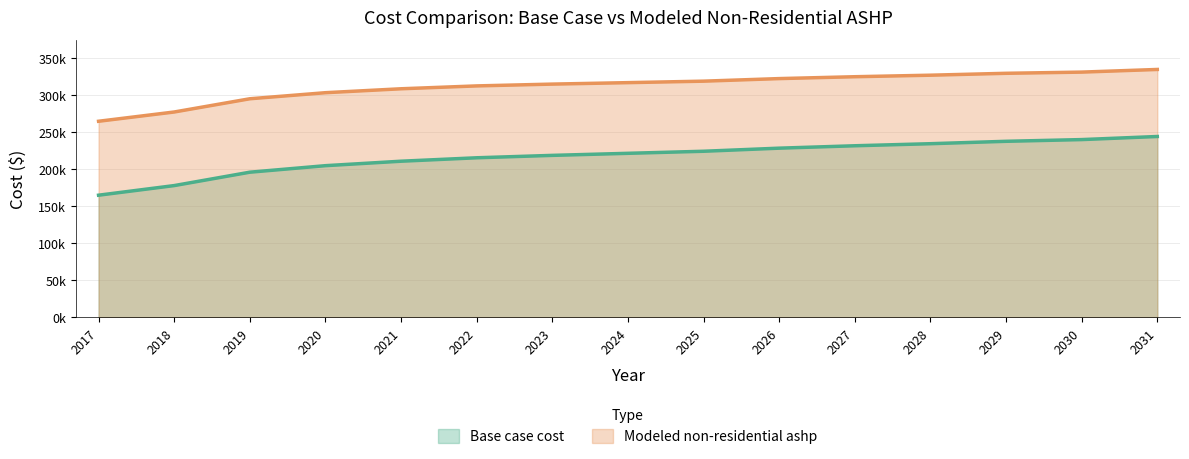

What is the difference between the Base case cost values at 2028 and 2031?

9715.5